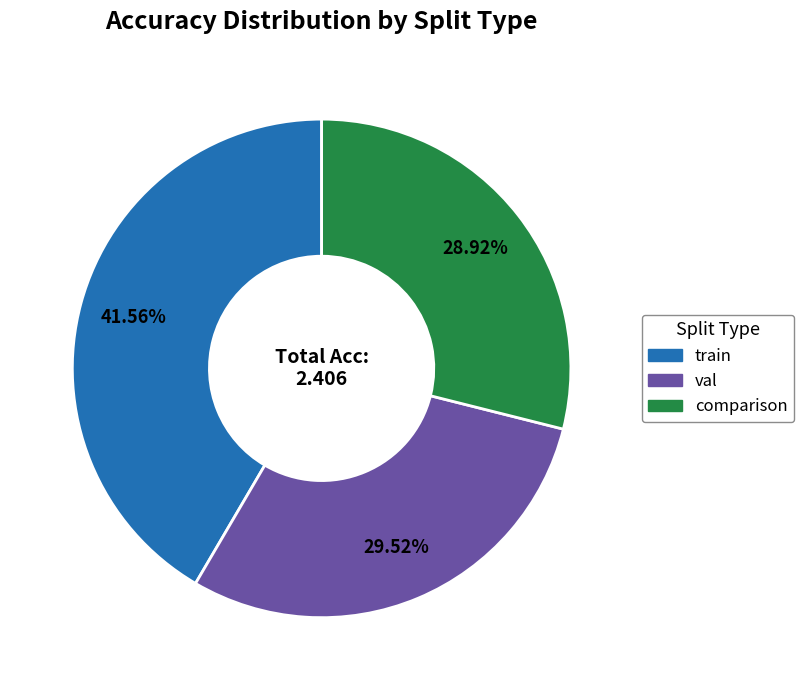

Count the number of slices in the pie.

3